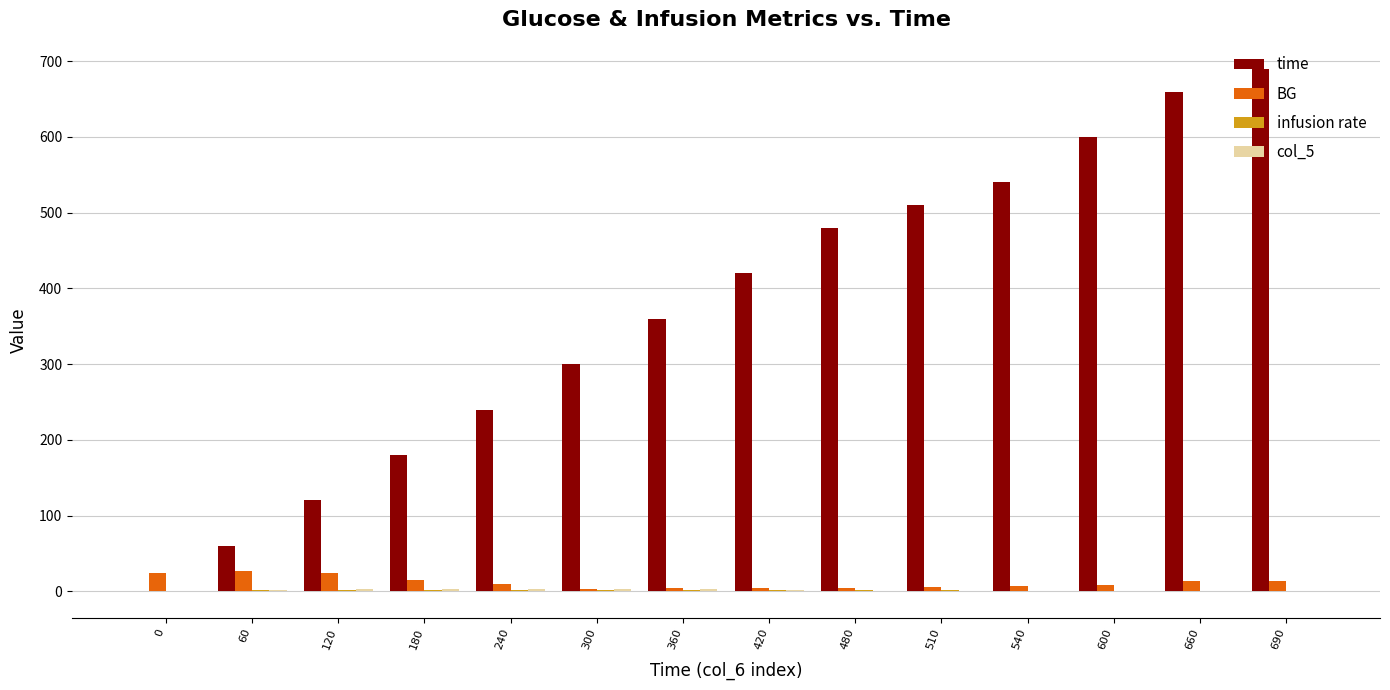

Which series has the largest total across all categories?

time